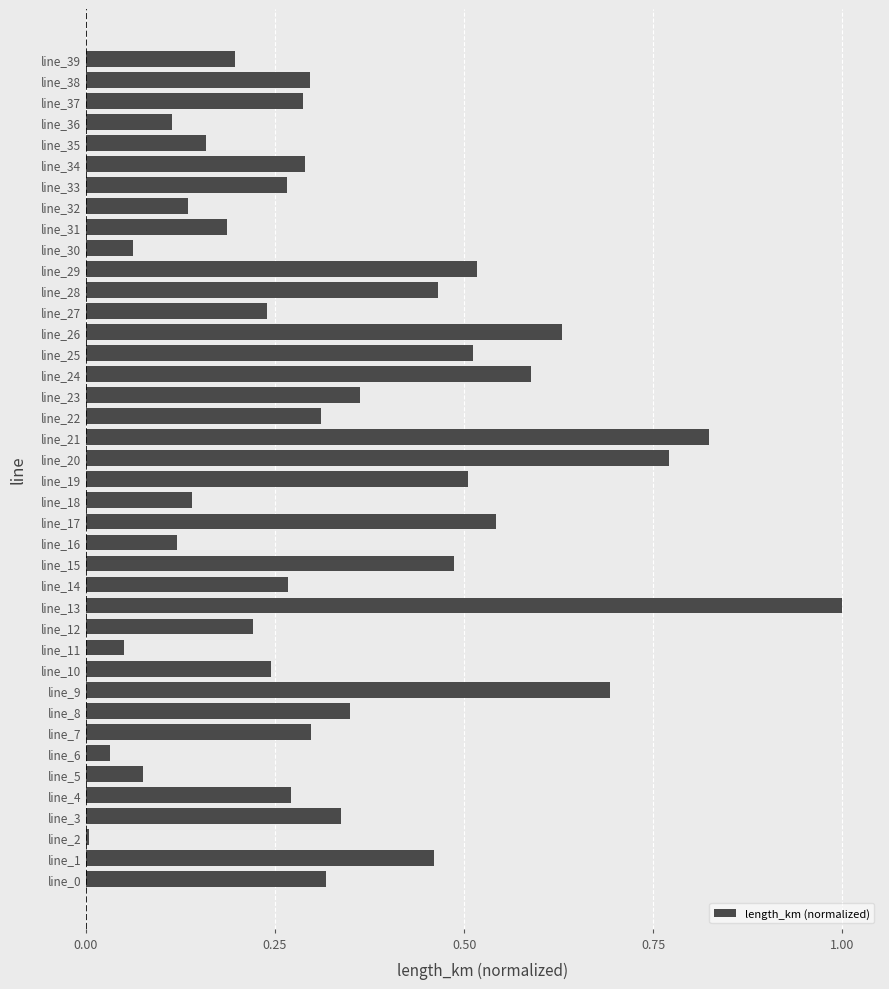

Are the bars grouped side by side (vs. stacked)?

No